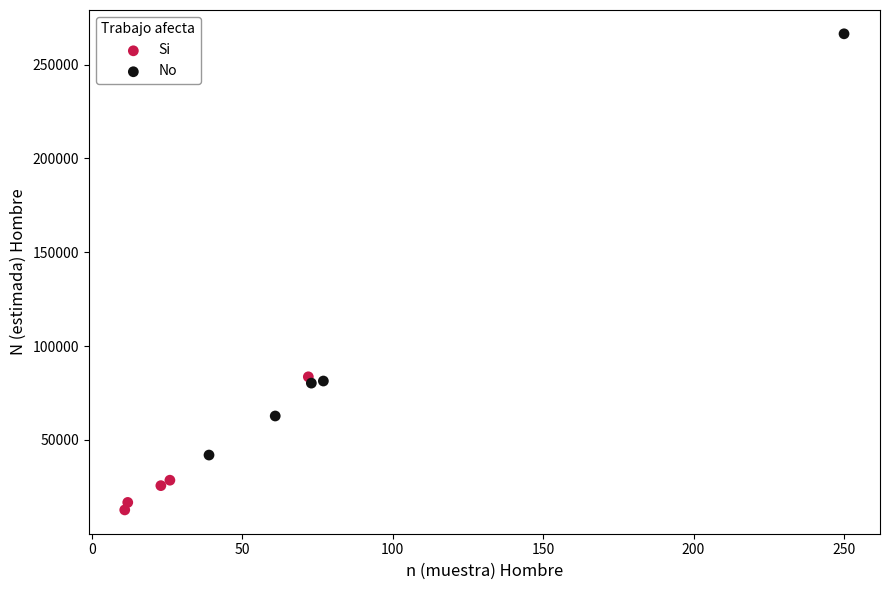

Which series has the largest Y range (max minus min)?

No